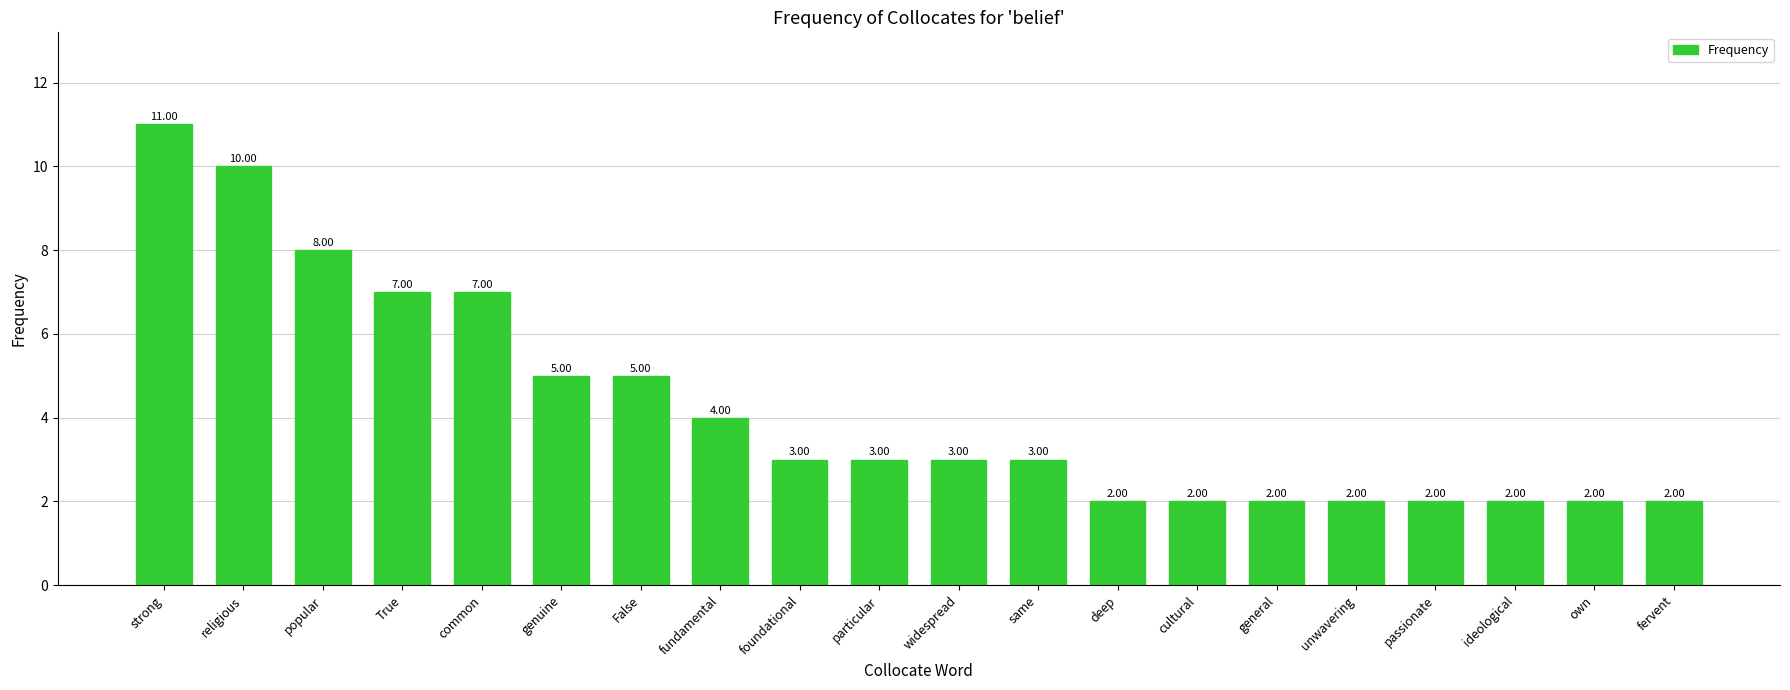

The value at False is 5. True or false?

True